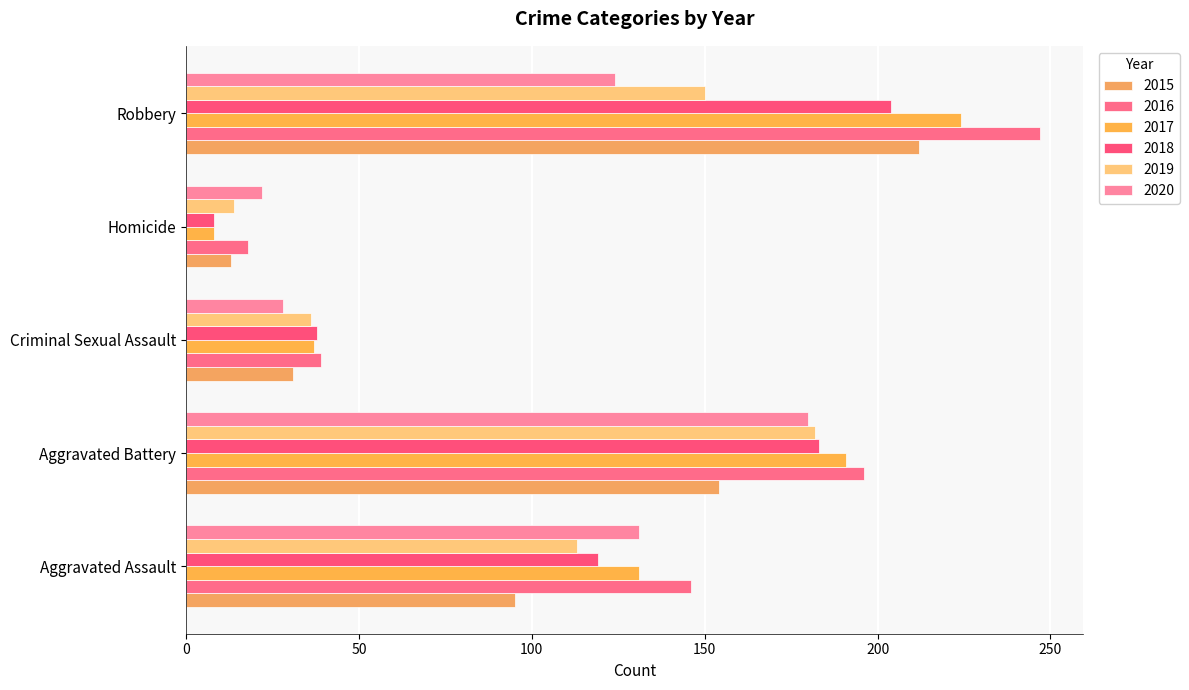

Is the value of 2016 at Aggravated Assault greater than the value of 2019 at Aggravated Assault?

Yes